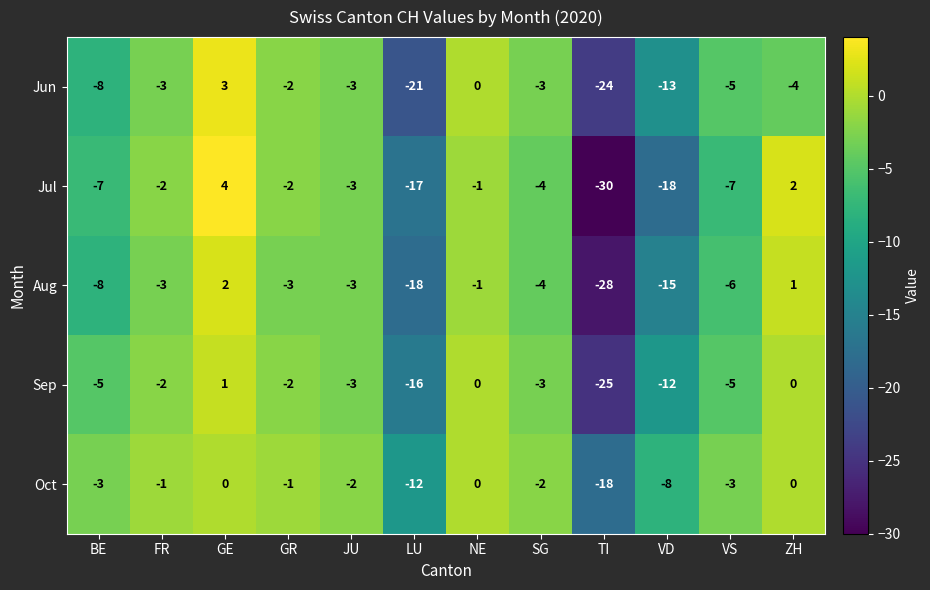

Which category has the highest value in the Jul series?

GE